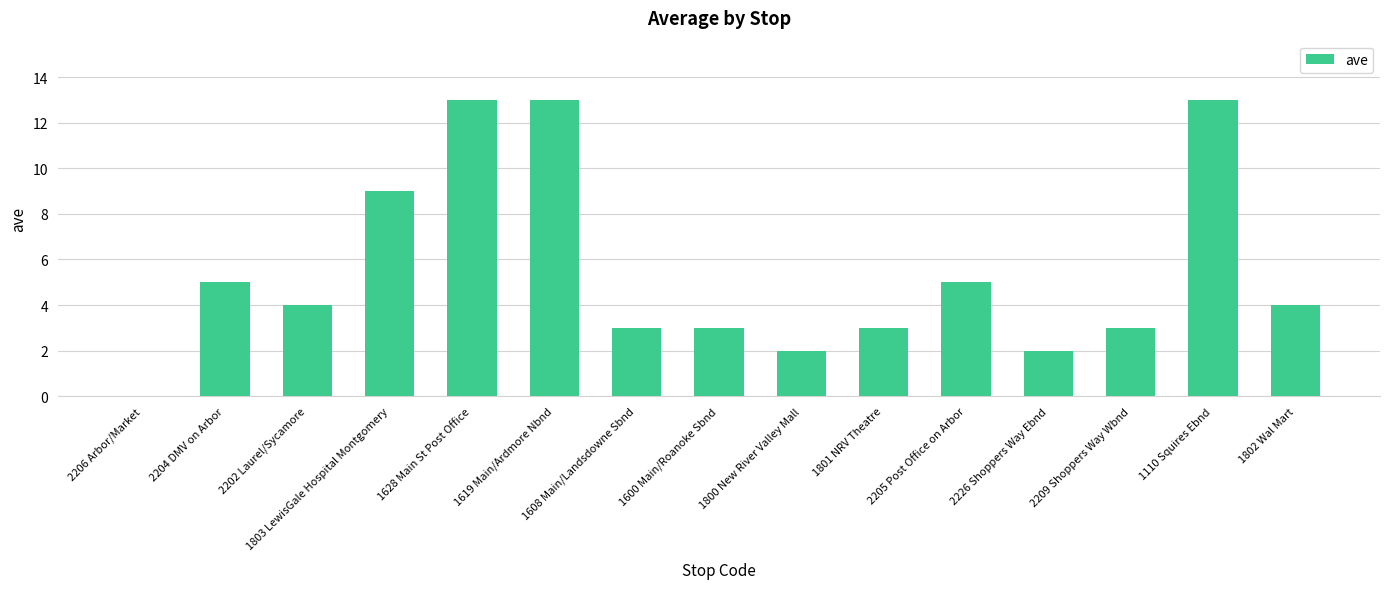

What is the sum of all values?

82